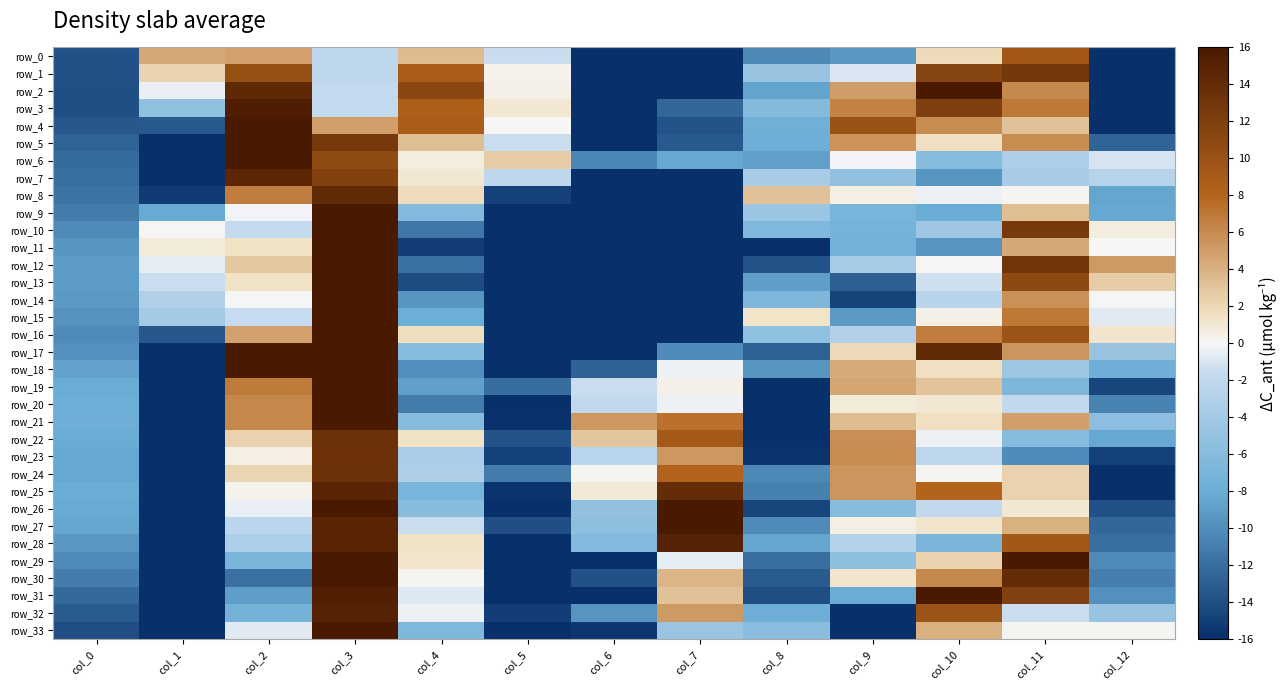

At which label is row_4 closest to -1?

col_5